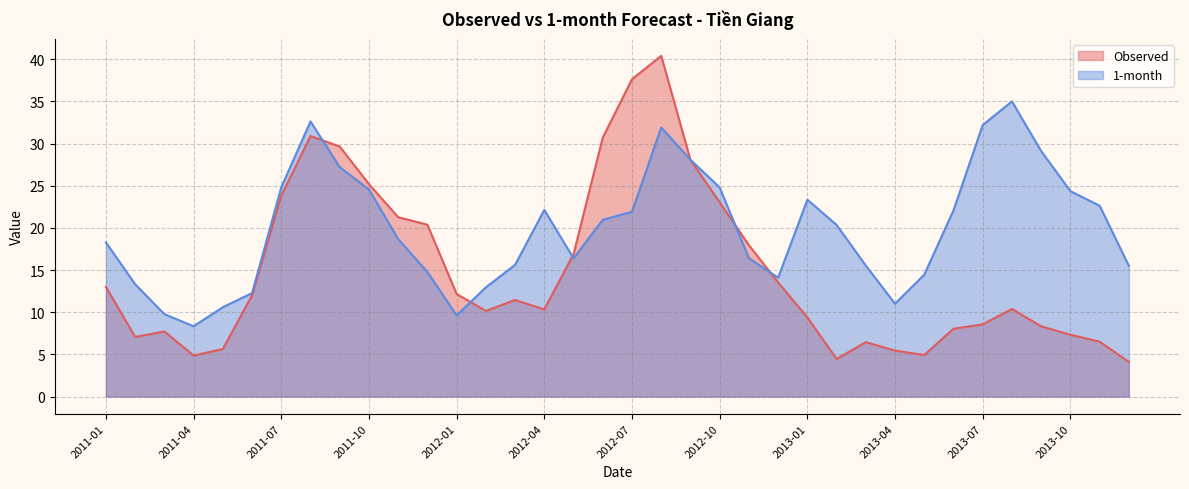

Reading right to left, transcribe all the data shown in this chart.

Observed: 2013-12=4.1	2013-11=6.5	2013-10=7.3	2013-09=8.3	2013-08=10.4	2013-07=8.6	2013-06=8.0	2013-05=4.9	2013-04=5.5	2013-03=6.5	2013-02=4.5	2013-01=9.4	2012-12=13.5	2012-11=18.0	2012-10=23.0	2012-09=28.1	2012-08=40.4	2012-07=37.6	2012-06=30.7	2012-05=16.9	2012-04=10.3	2012-03=11.5	2012-02=10.2	2012-01=12.2	2011-12=20.4	2011-11=21.3	2011-10=25.2	2011-09=29.7	2011-08=30.9	2011-07=23.8	2011-06=12.0	2011-05=5.6	2011-04=4.9	2011-03=7.7	2011-02=7.1	2011-01=13.0
1-month: 2013-12=15.5	2013-11=22.6	2013-10=24.4	2013-09=29.1	2013-08=35.0	2013-07=32.2	2013-06=22.1	2013-05=14.5	2013-04=11.0	2013-03=15.5	2013-02=20.4	2013-01=23.3	2012-12=14.1	2012-11=16.4	2012-10=24.8	2012-09=28.1	2012-08=31.9	2012-07=21.9	2012-06=21.0	2012-05=16.4	2012-04=22.1	2012-03=15.6	2012-02=13.0	2012-01=9.6	2011-12=14.8	2011-11=18.7	2011-10=24.6	2011-09=27.2	2011-08=32.6	2011-07=24.8	2011-06=12.3	2011-05=10.6	2011-04=8.3	2011-03=9.8	2011-02=13.3	2011-01=18.3